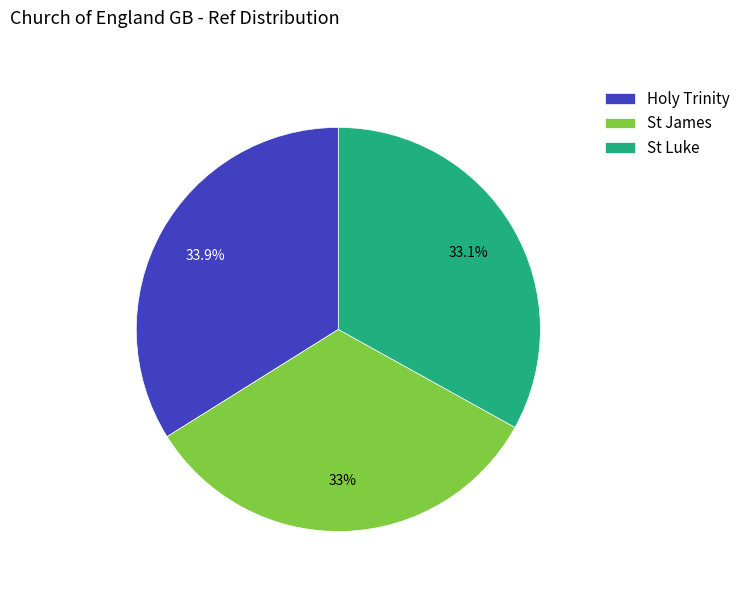

What is the ratio of the value at St Luke to the value at Holy Trinity?

1.0